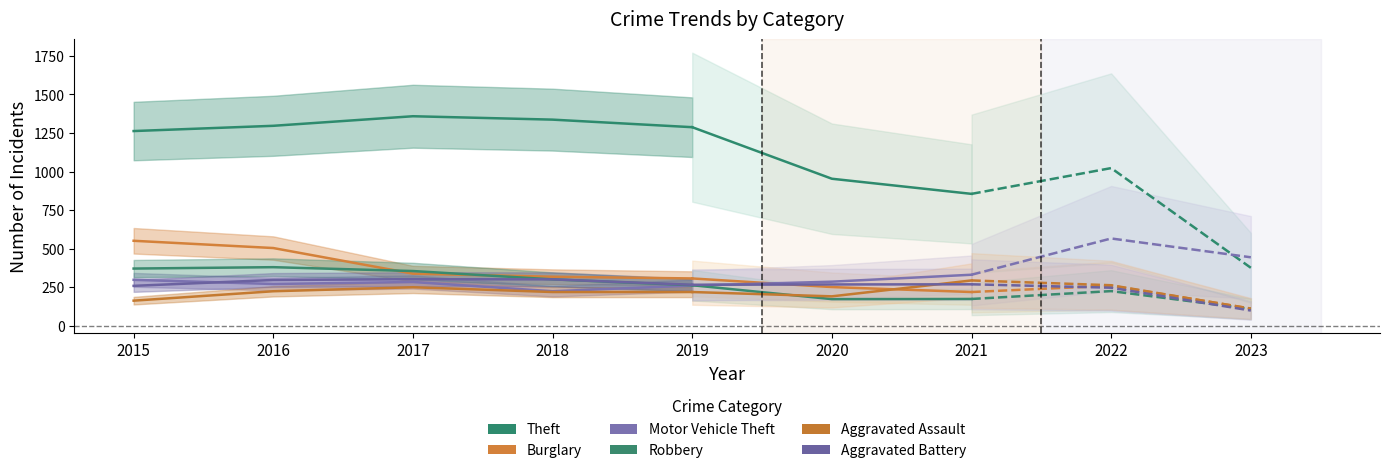

What value does the Robbery series have at 2016?

381